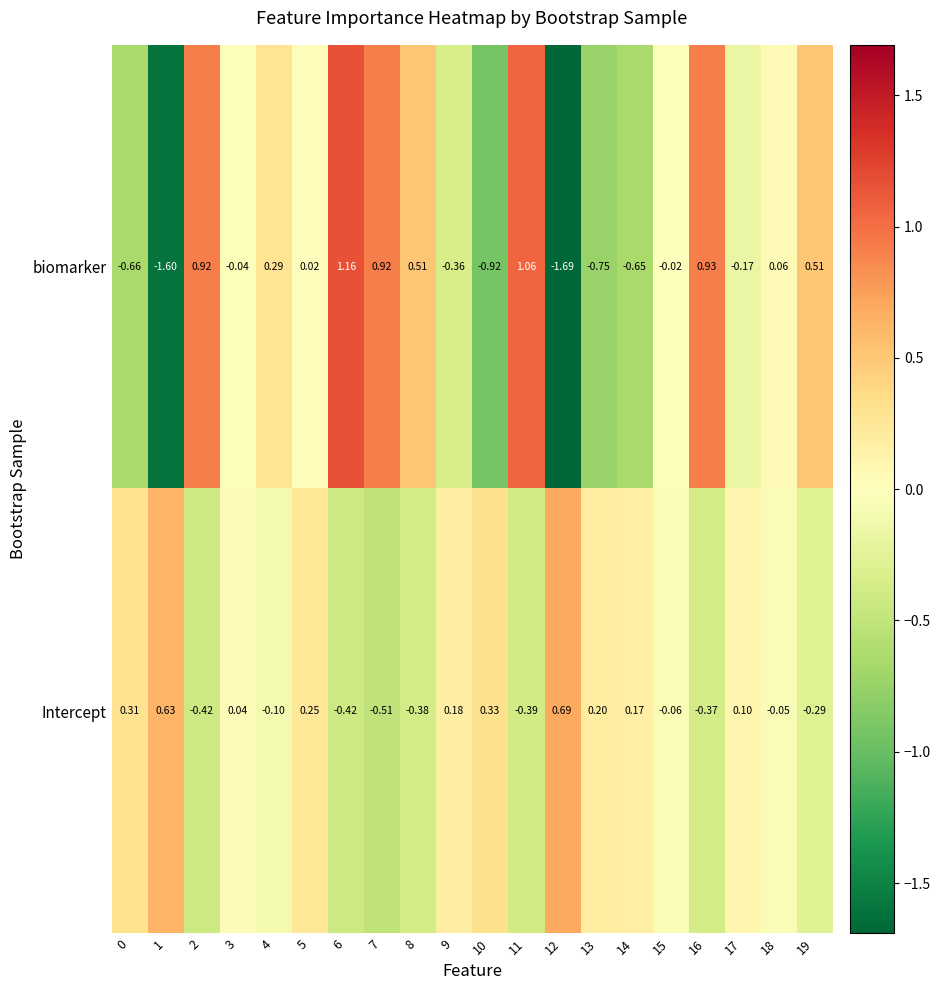

Rank the series at 17 from lowest to highest value.

biomarker, Intercept